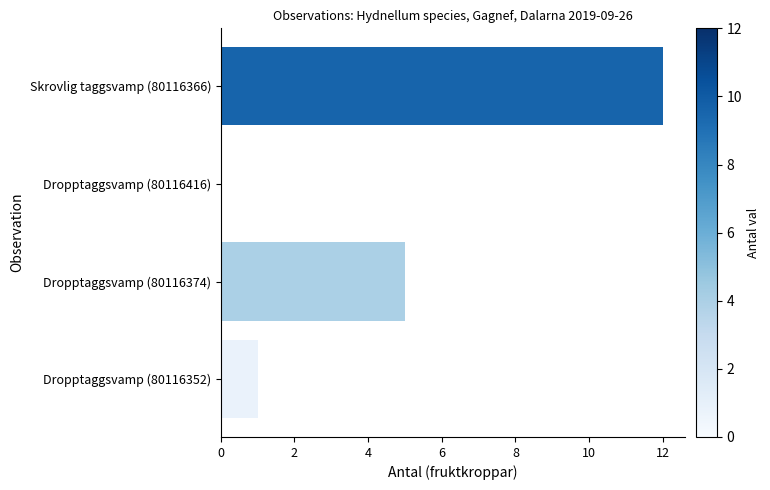

Where is the data nearest to the value 6?

Dropptaggsvamp (80116374)